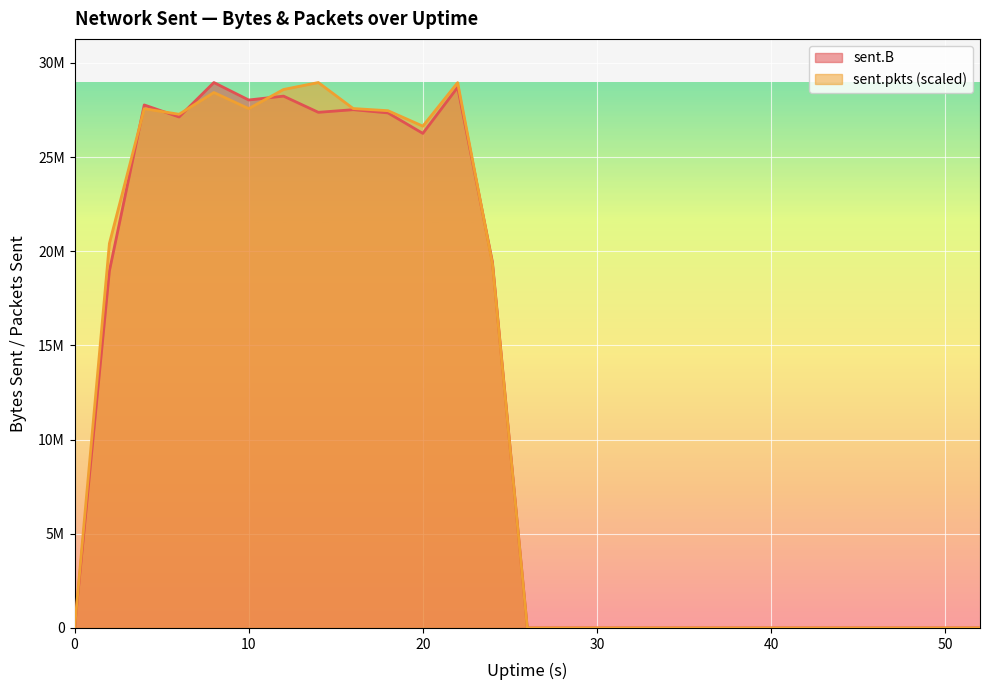

What is the highest value of the sent.B series?

28959368.0